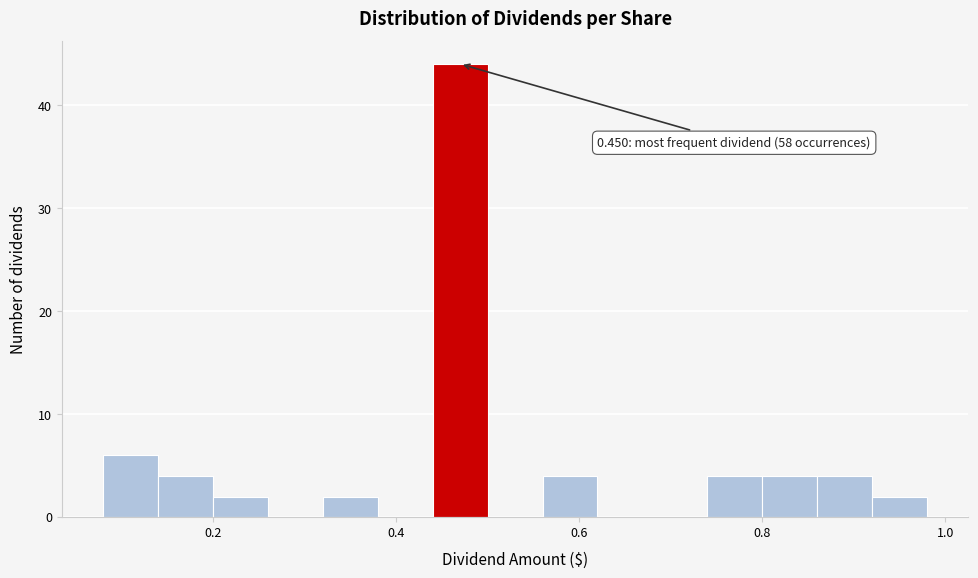

Read against the x-axis, roughly where is the centre of the tallest bar?

0.48